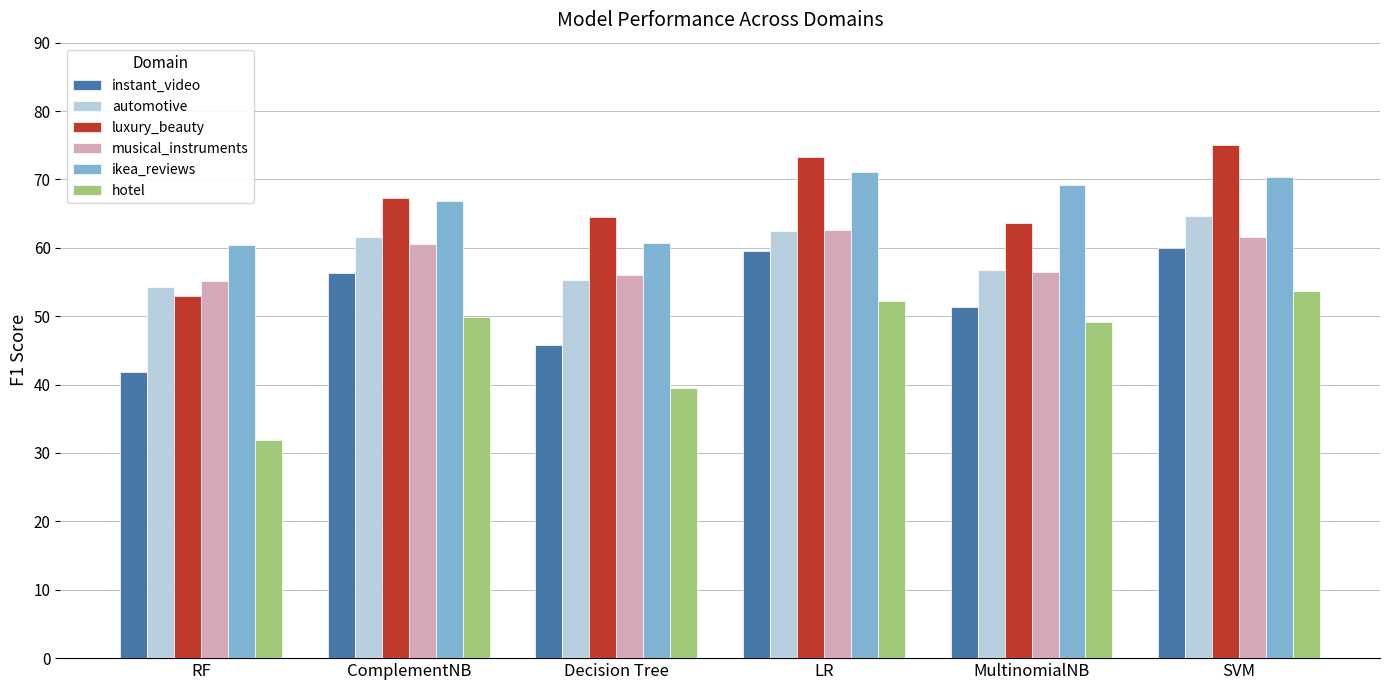

Is it true that automotive equals 62.4 at LR?

True